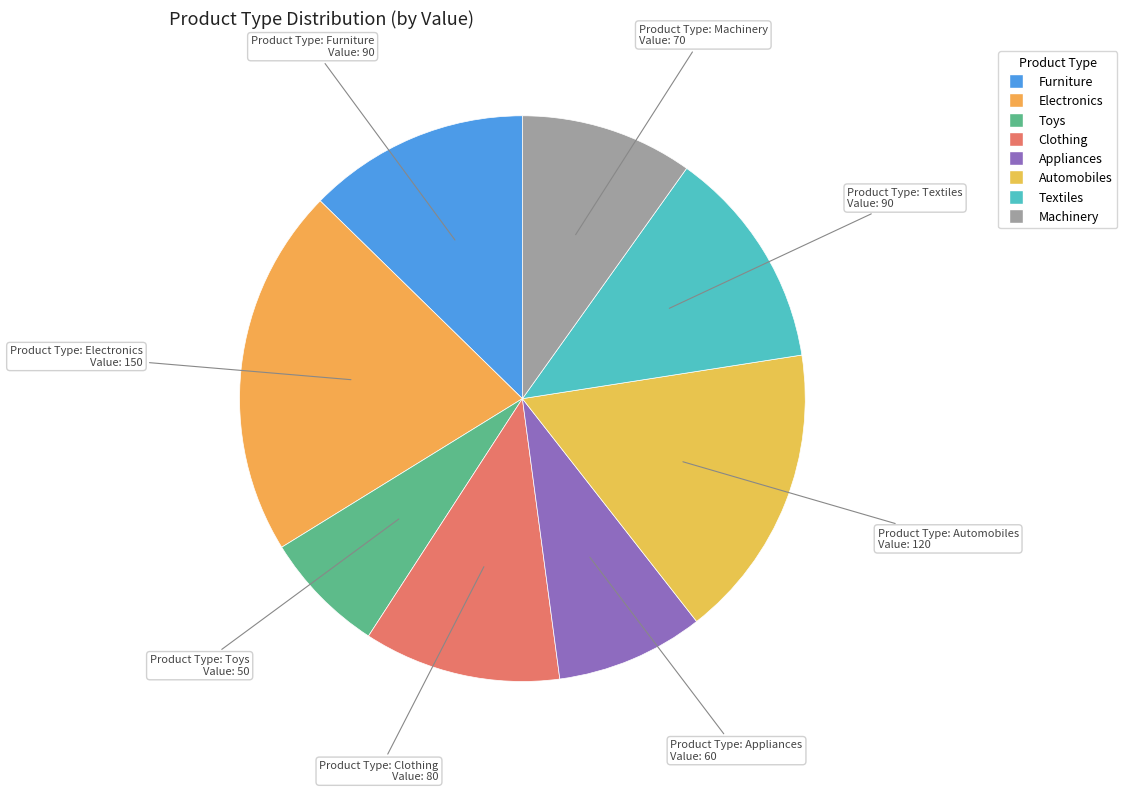

Does Appliances account for over 50% of the chart?

No